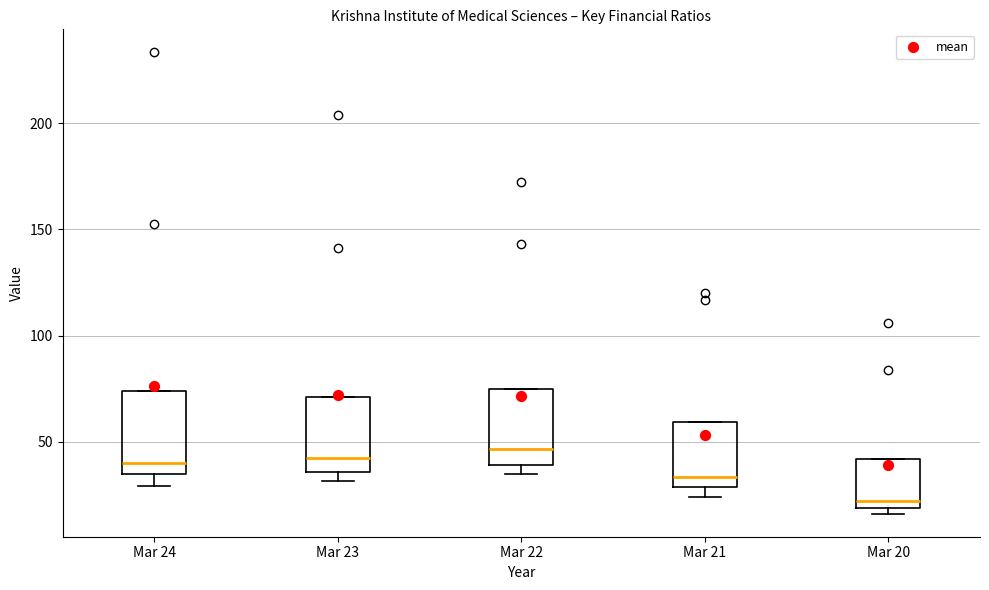

Where is the lower edge of the box for Mar 24 on the y-axis? The values are not printed on the chart, so give them approximately, as read against the axis.

35